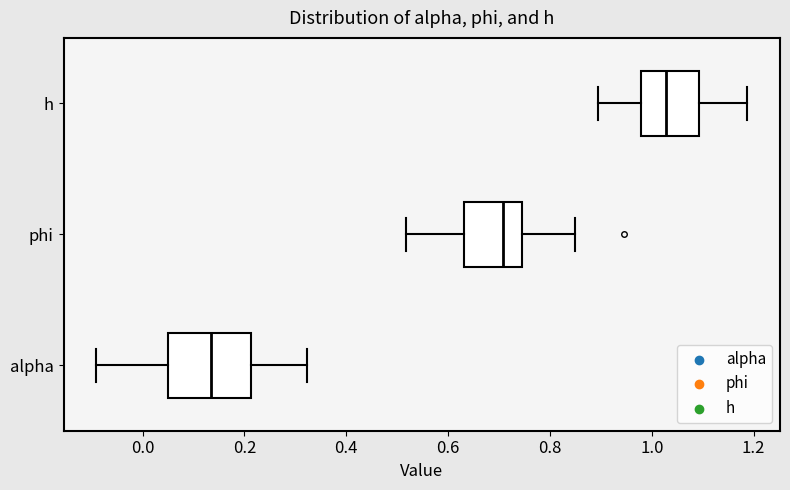

Comparing the boxes themselves (not the whiskers), which one is the widest?

alpha